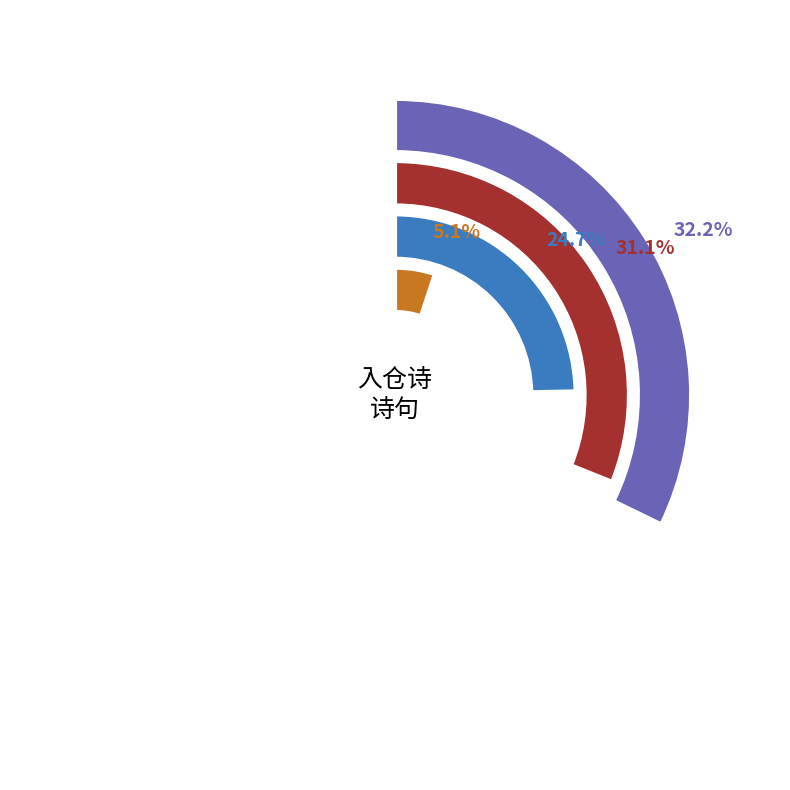

What is the ratio of the value at 入仓·天寒牛在牢 to the value at 十一月十三日病後始入仓?

1.5